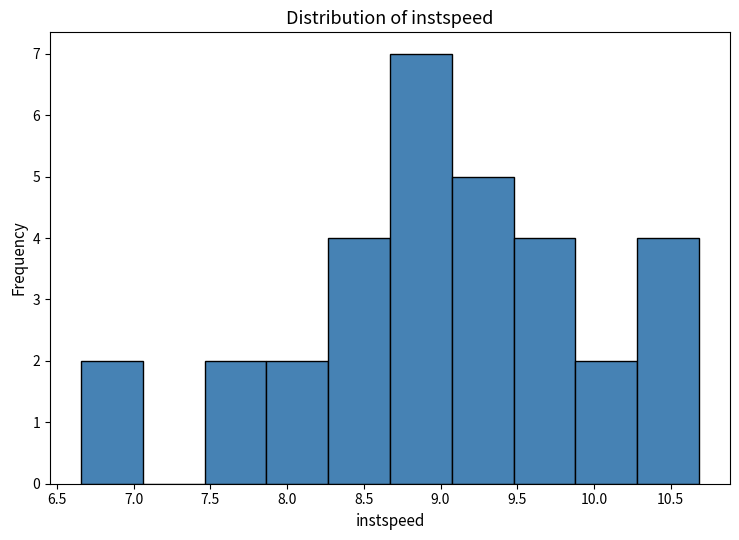

What is the height of the bar covering 9.50 to 9.90 on the x-axis? Neither the bar edges nor the heights are printed on the chart, so give them approximately, as read against the axes.

4